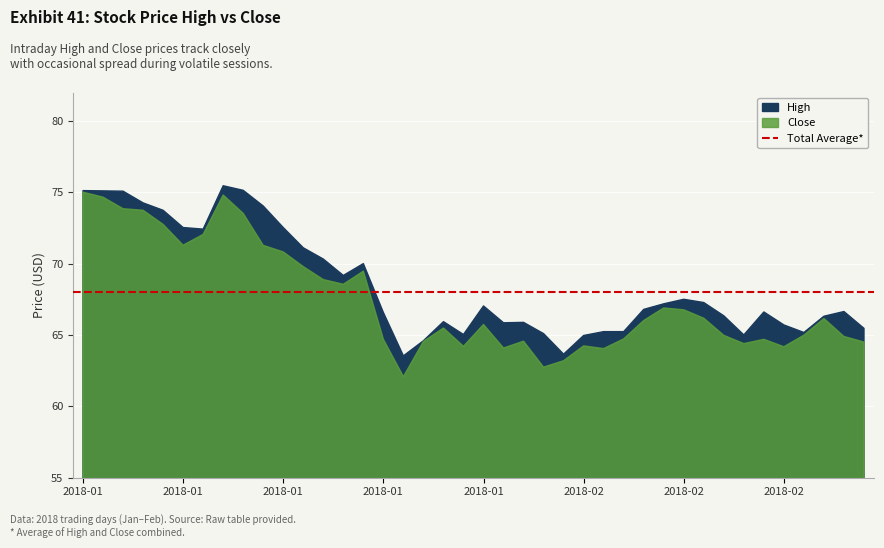

What is the average value of the High series?

68.5